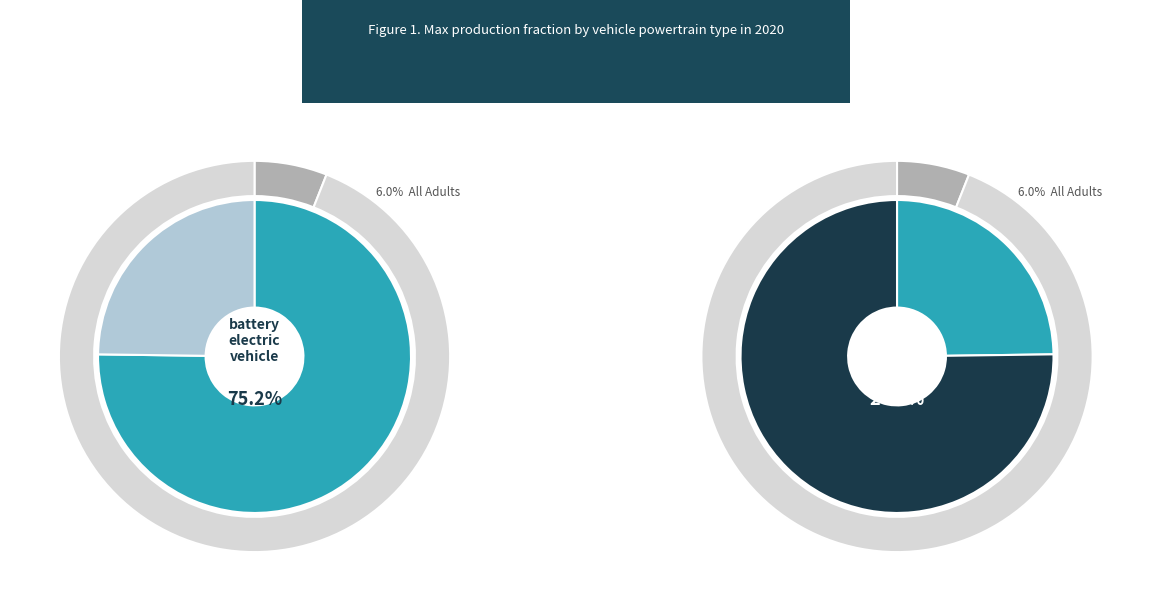

Combined, what portion of the pie is battery electric vehicle and diesel vehicle?

100.0%